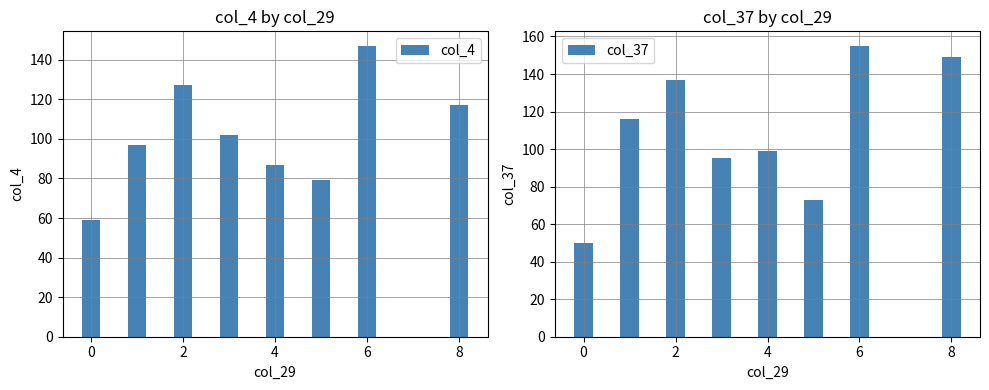

Which series has the largest total across all categories?

col_37